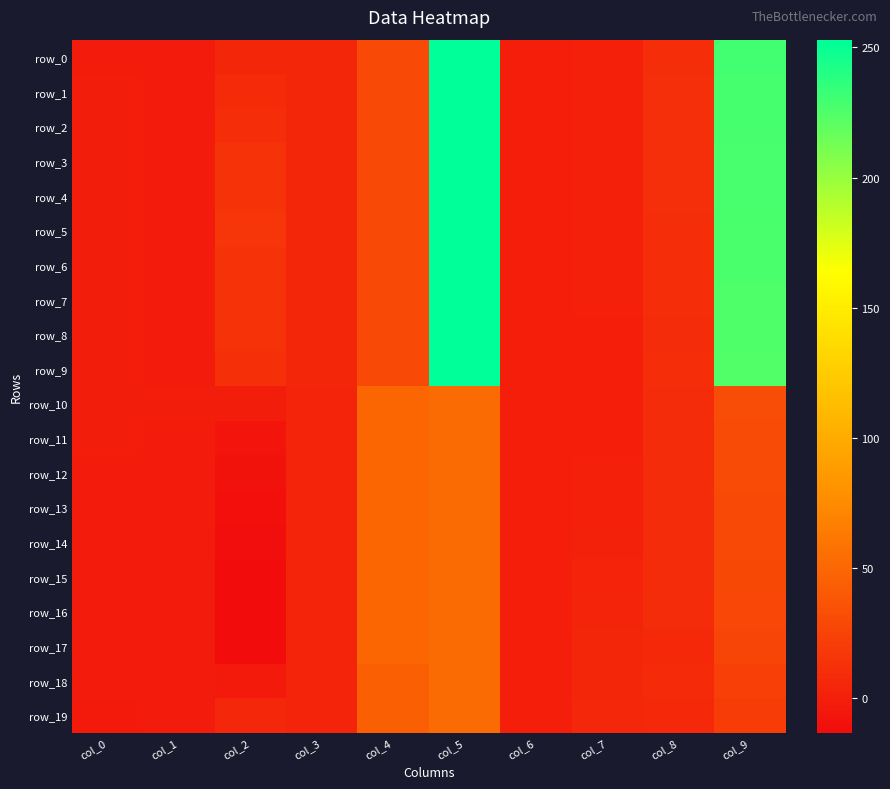

Which series has the widest spread of values?

row_1